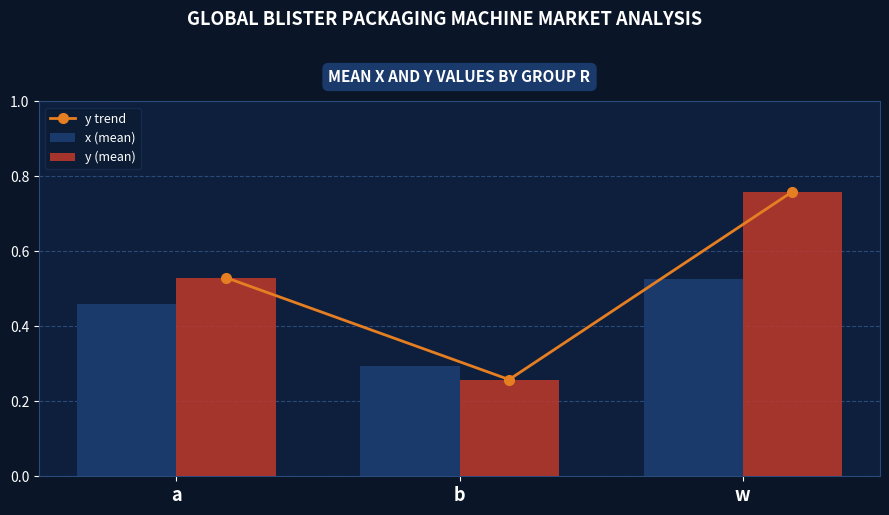

What is the highest value of the y (mean) series?

0.8